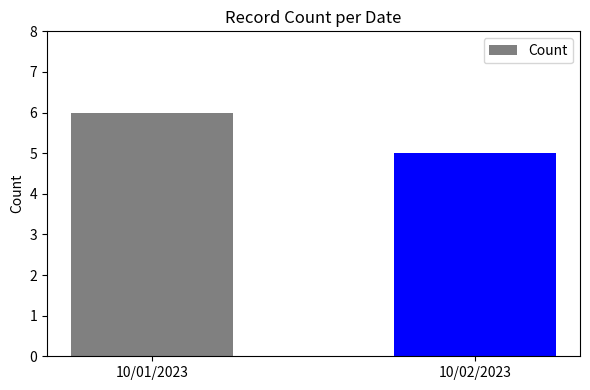

What is the minimum value shown in the chart?

5